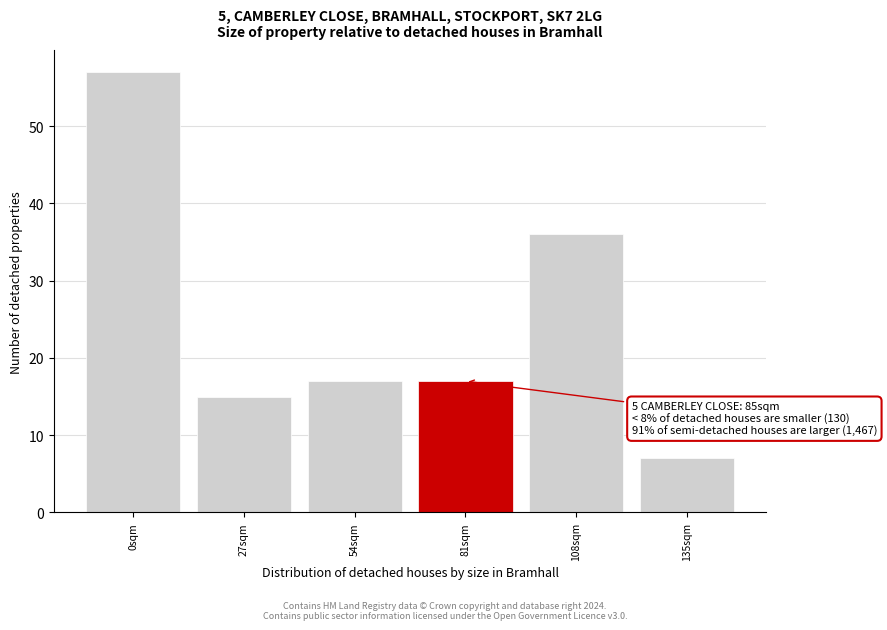

Reading right to left, list all the values displayed in this chart.

7	36	17	17	15	57